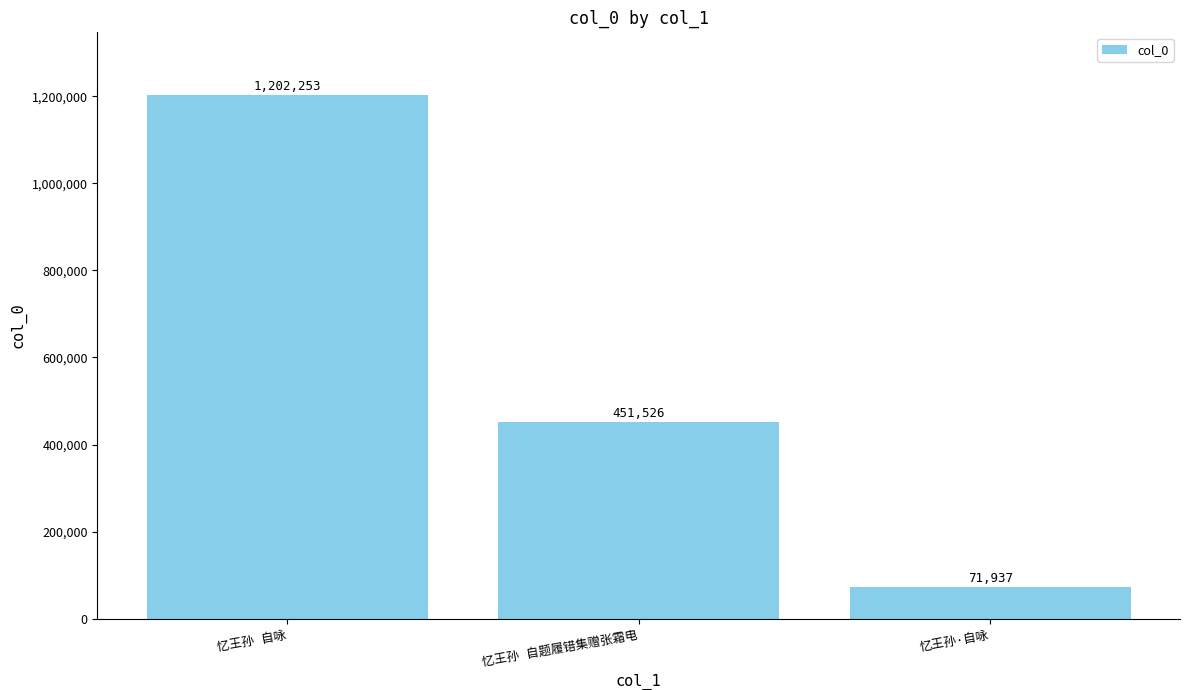

What is the minimum value shown in the chart?

71937